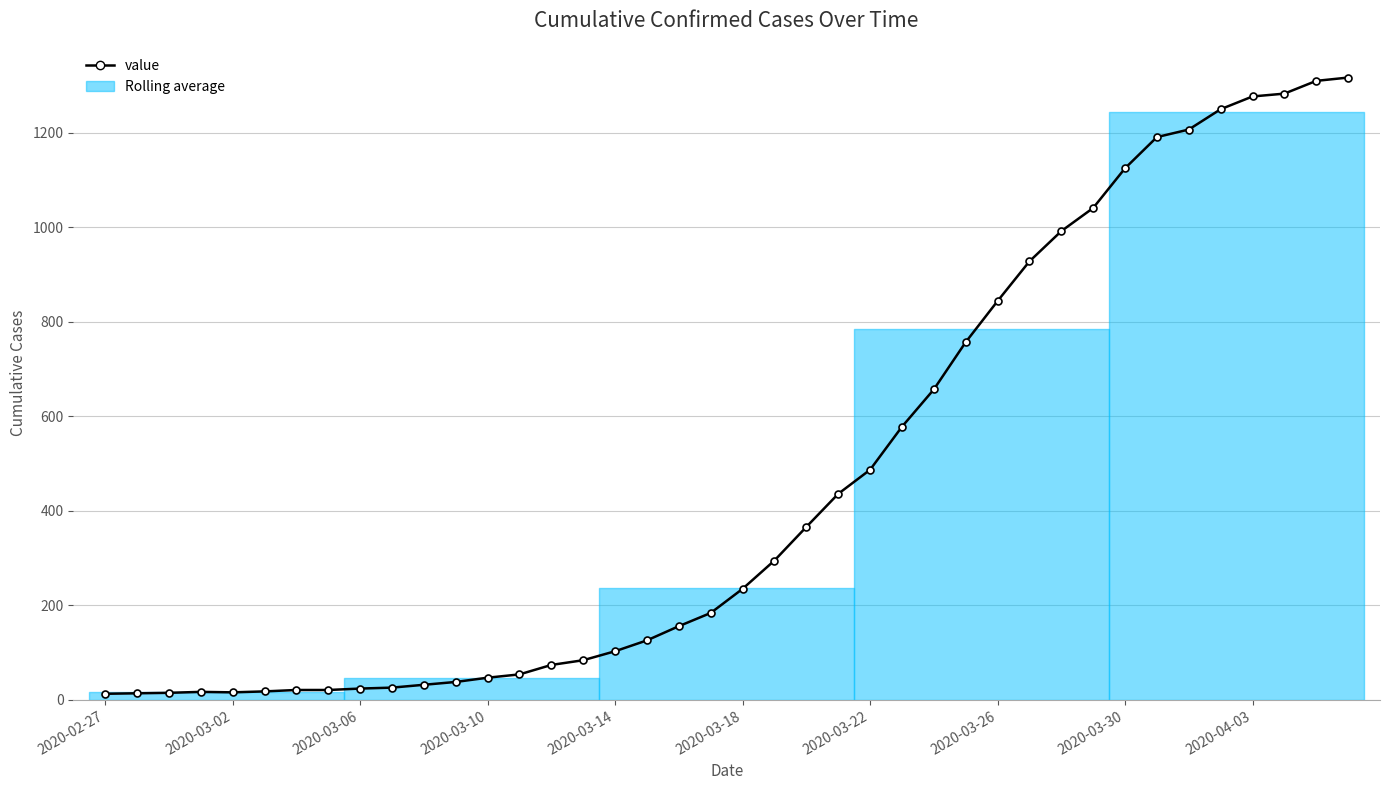

What is the average value?

466